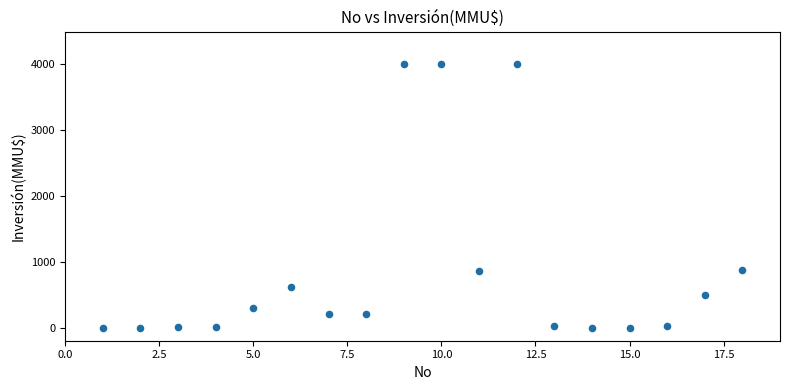

What is the range of Y values (max minus min)?

4000.0